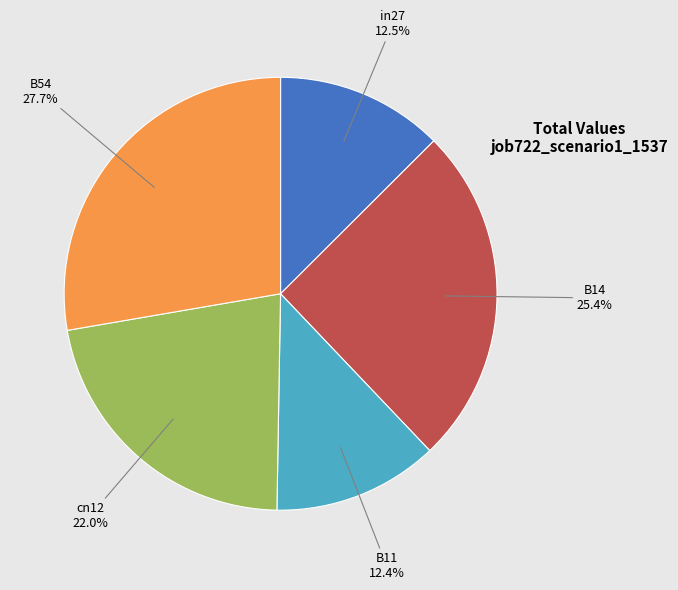

Does any single category account for the majority?

No